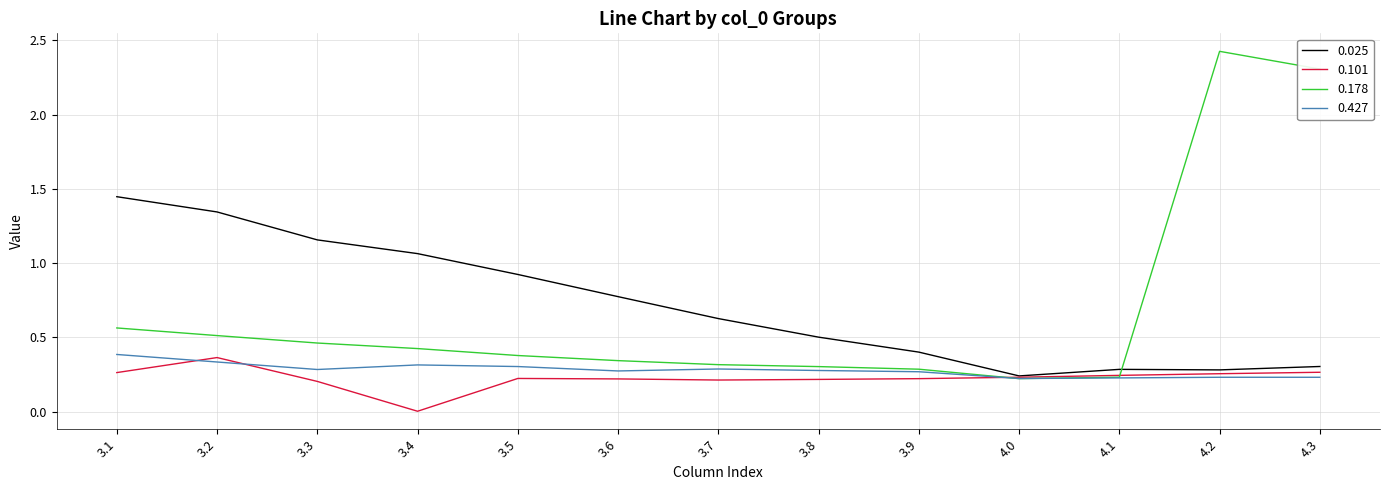

True or false: 0.178 has a value of 0.5 at 3.2.

True